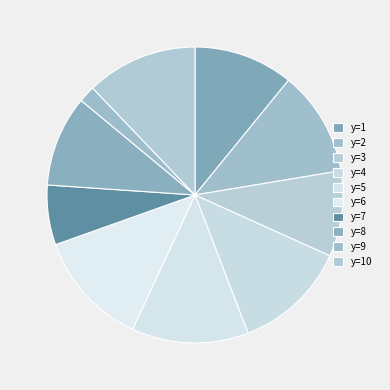

What is the change in value from y=6 to y=7?

-0.5